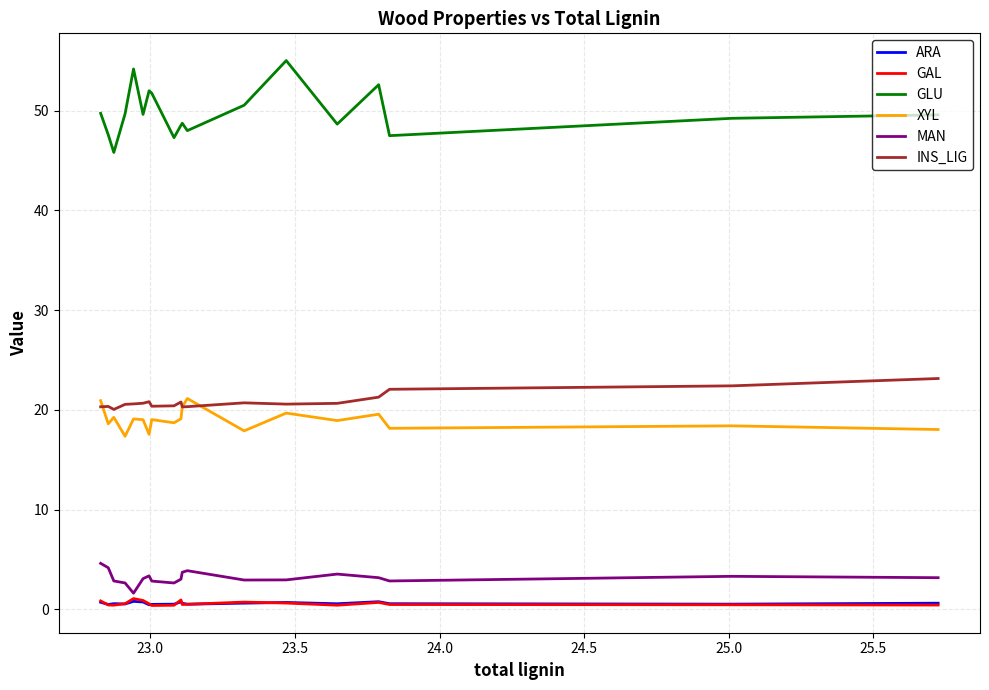

What is the maximum value shown in the chart?

55.0